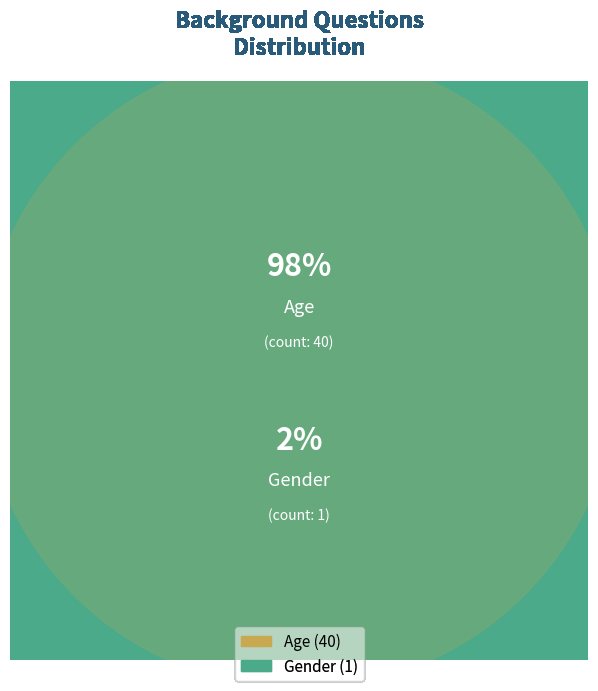

Count the number of slices in the pie.

2